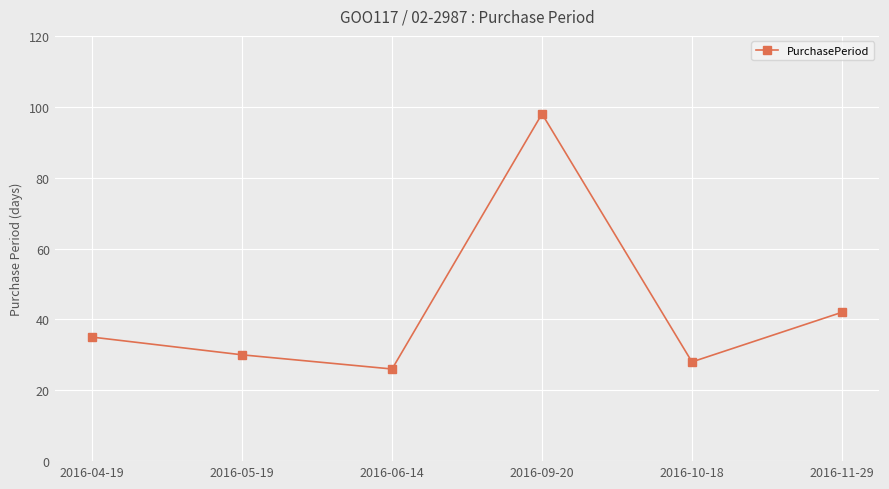

What is the value of the 2nd point from the left?

30